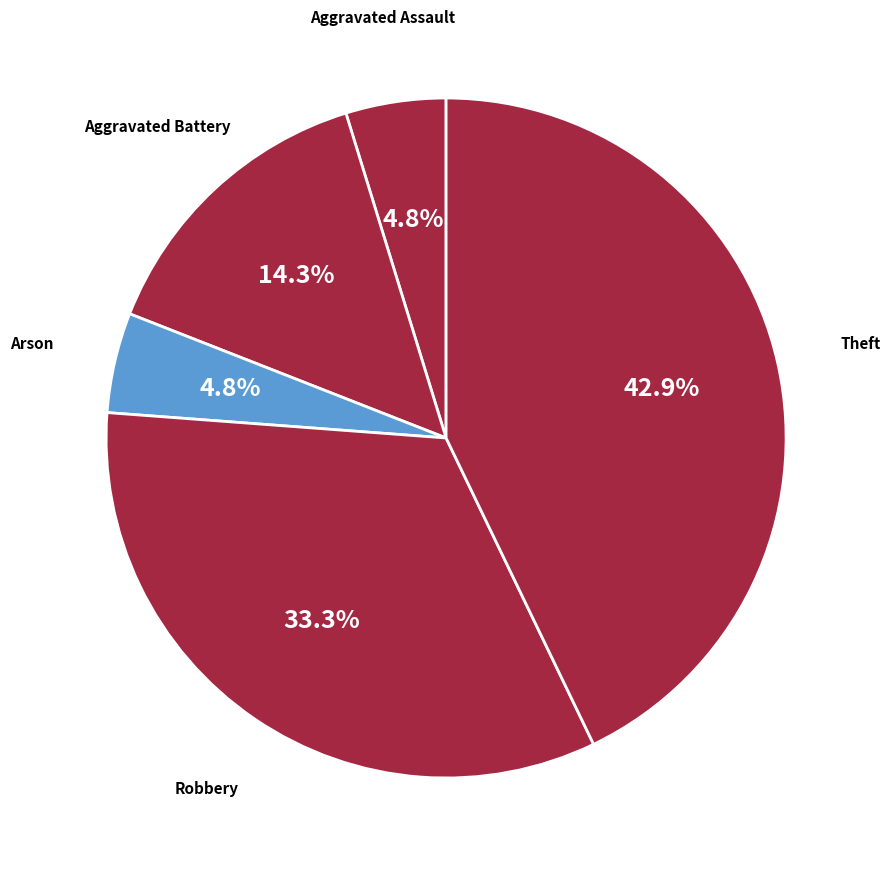

Which has a higher value, Arson or Robbery?

Robbery